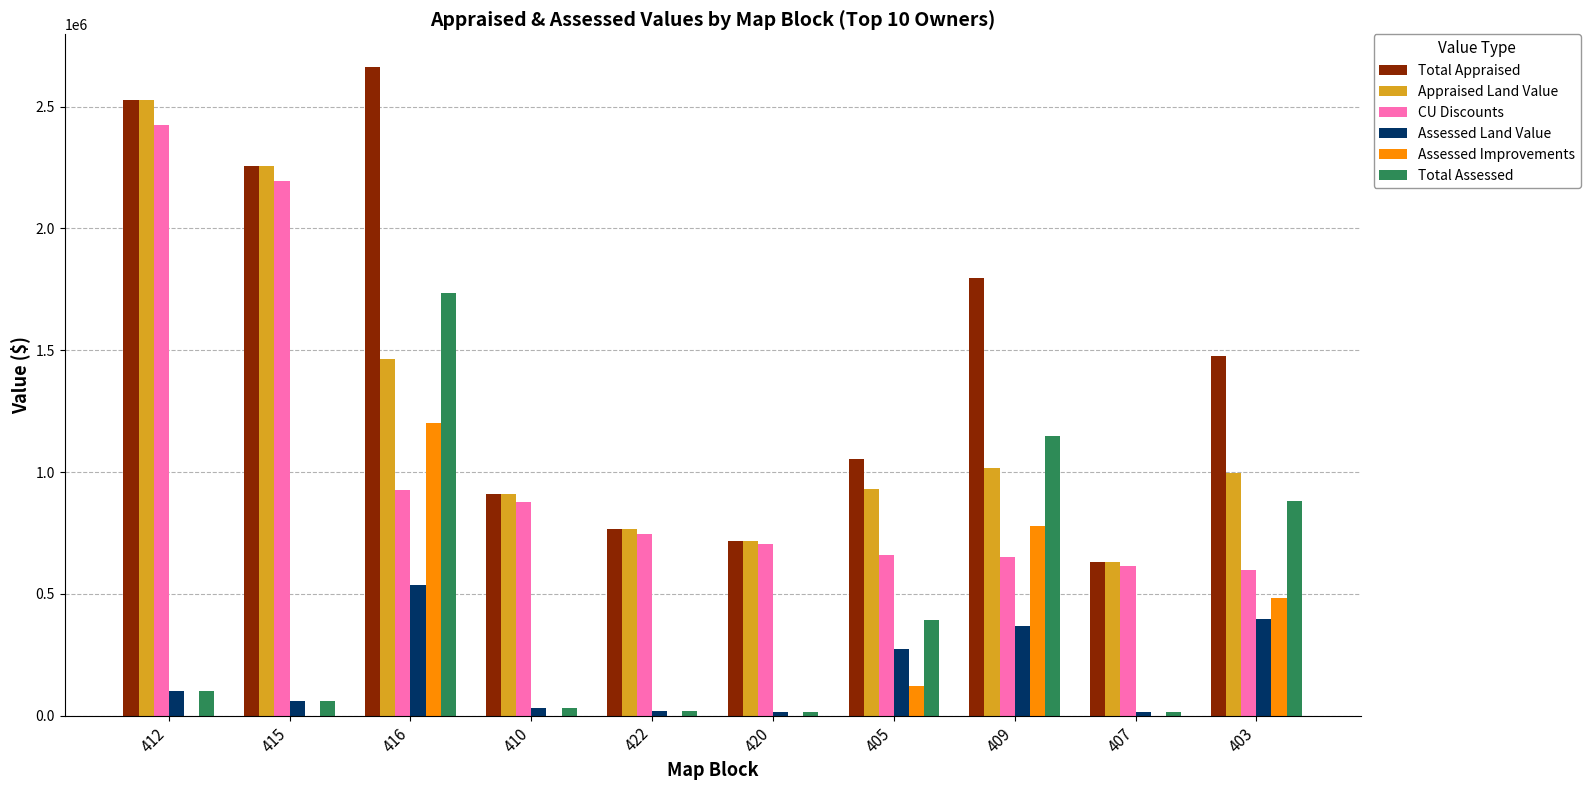

At which category is the sum across all series the highest?

416